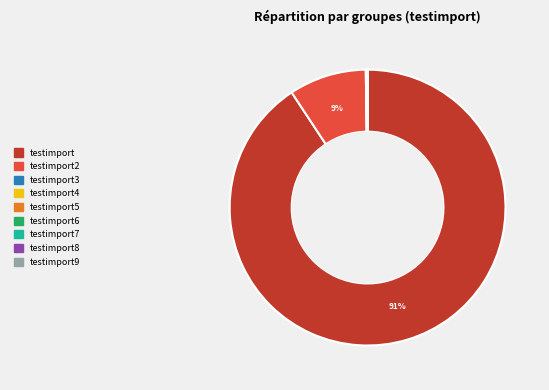

To the nearest percent, what portion does testimport represent?

91%